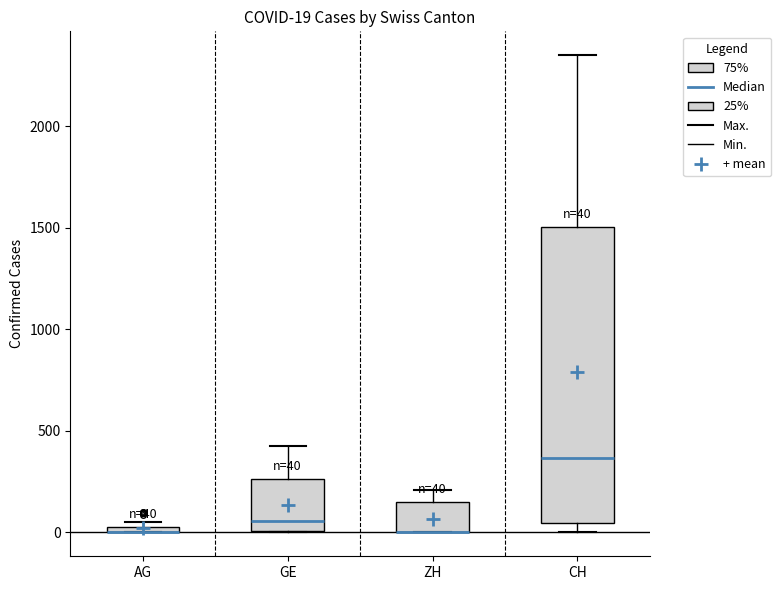

Which box is the tallest, from its lower edge to its upper edge?

CH